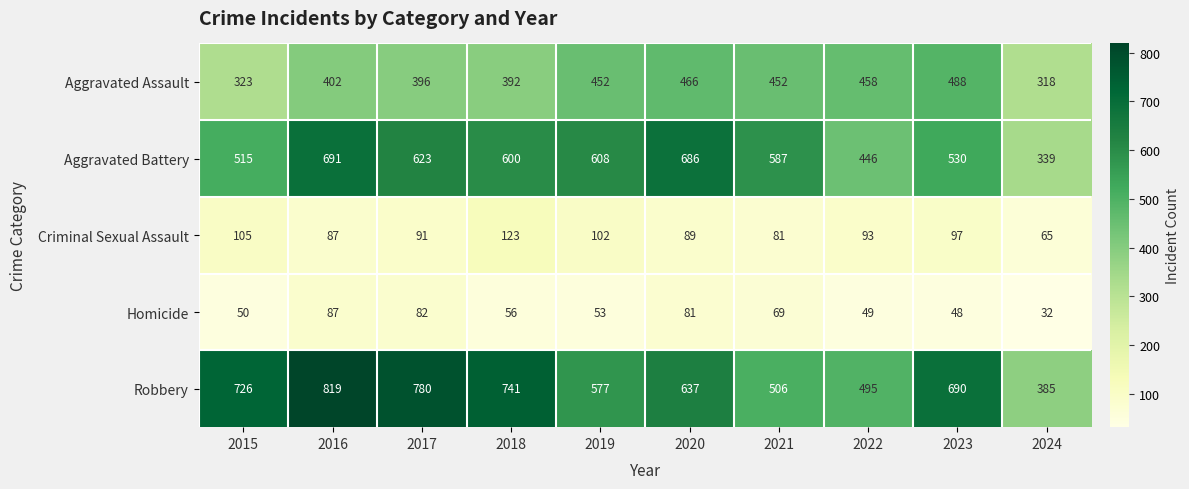

Where is Aggravated Battery nearest to the value 515?

2015